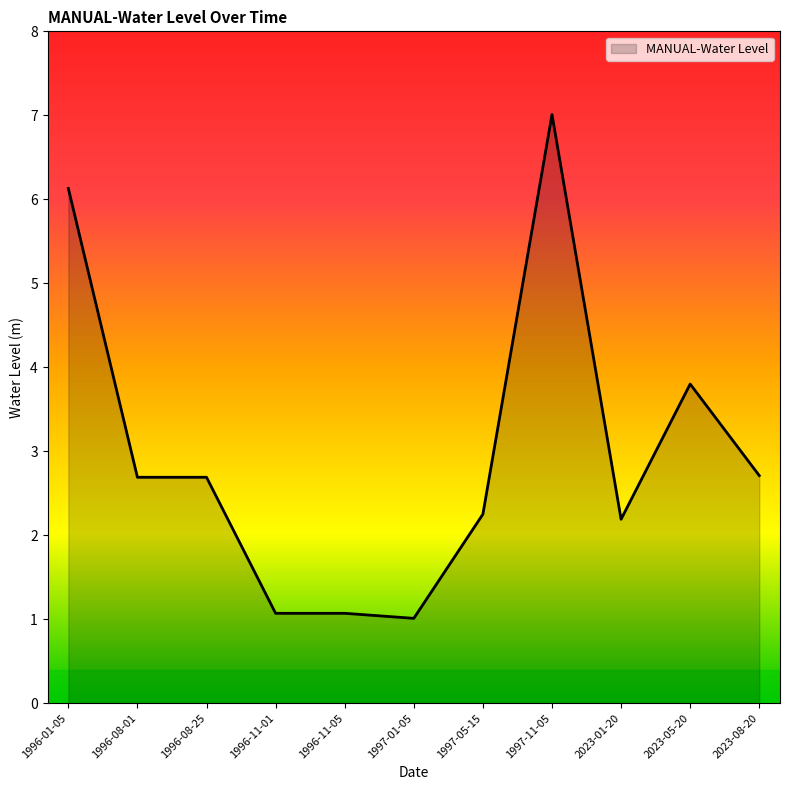

How many lines are shown in the chart?

1